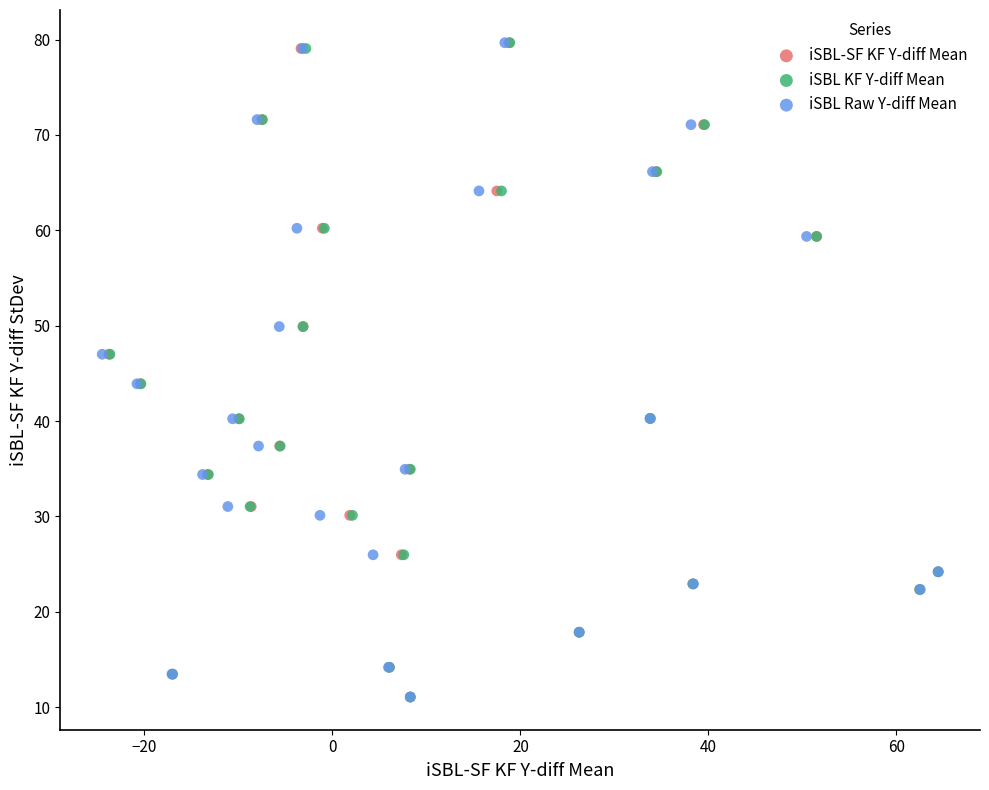

What are all the series names shown in the legend?

iSBL-SF KF Y-diff Mean, iSBL KF Y-diff Mean, iSBL Raw Y-diff Mean